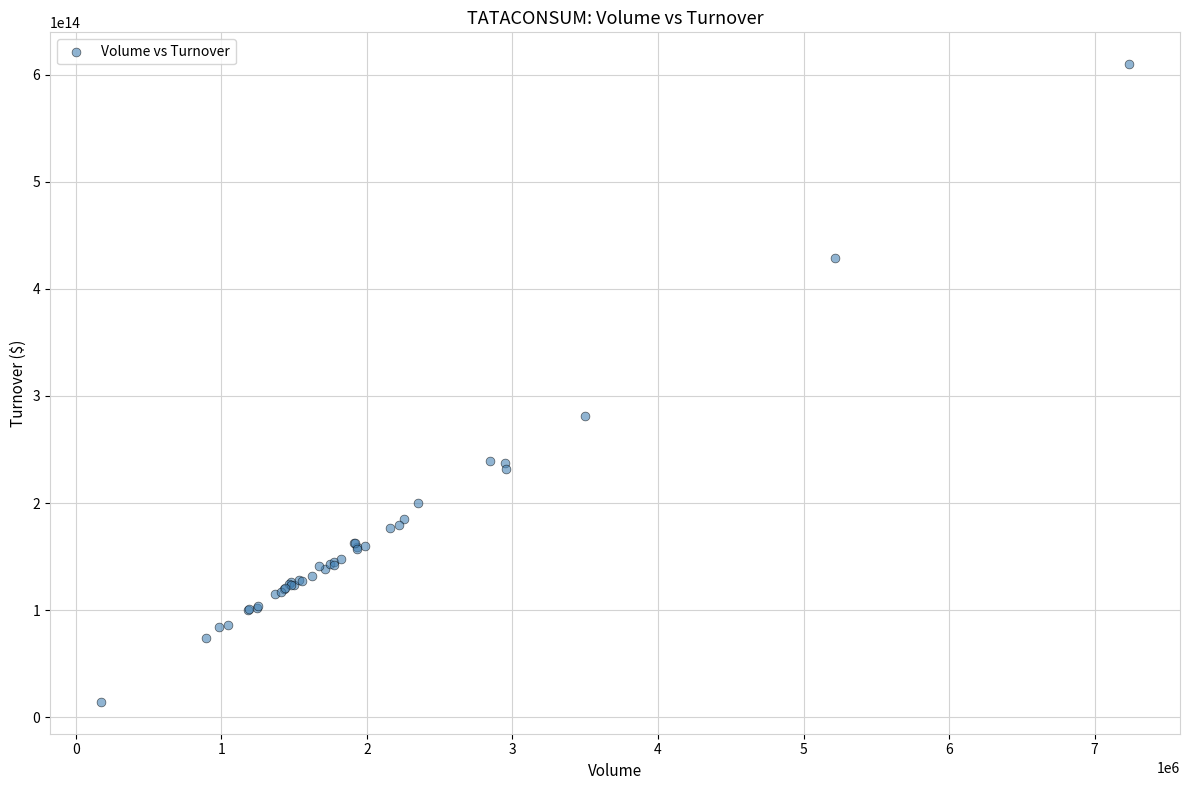

What Y value in the scatter plot is closest to 312090686300000?

281433758005000